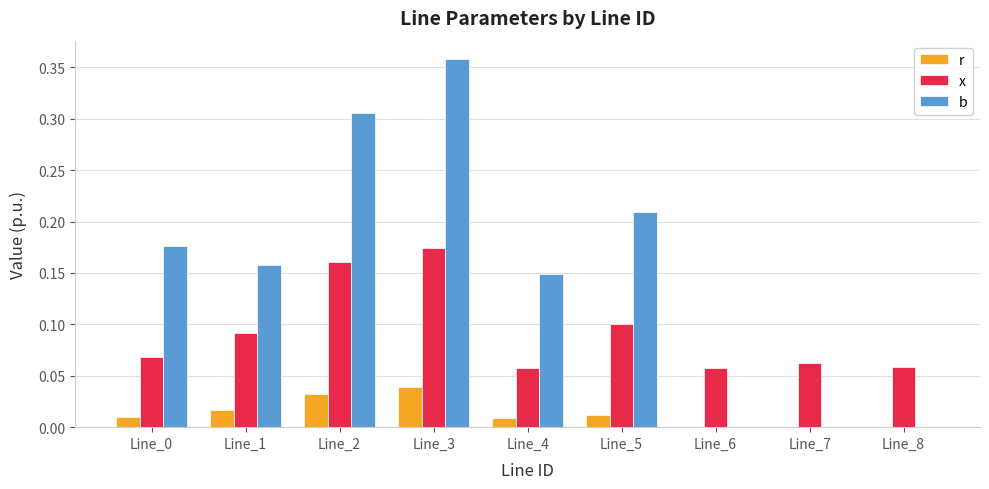

Which series has the largest total across all categories?

b